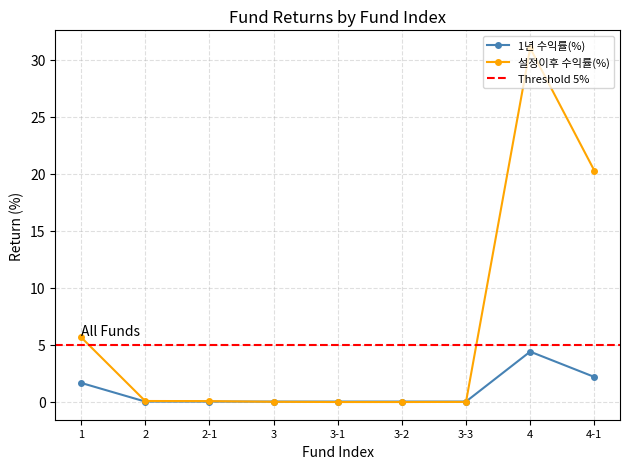

What is the difference between the maximum and second lowest values in the 설정이후 수익률(%) series?

31.1